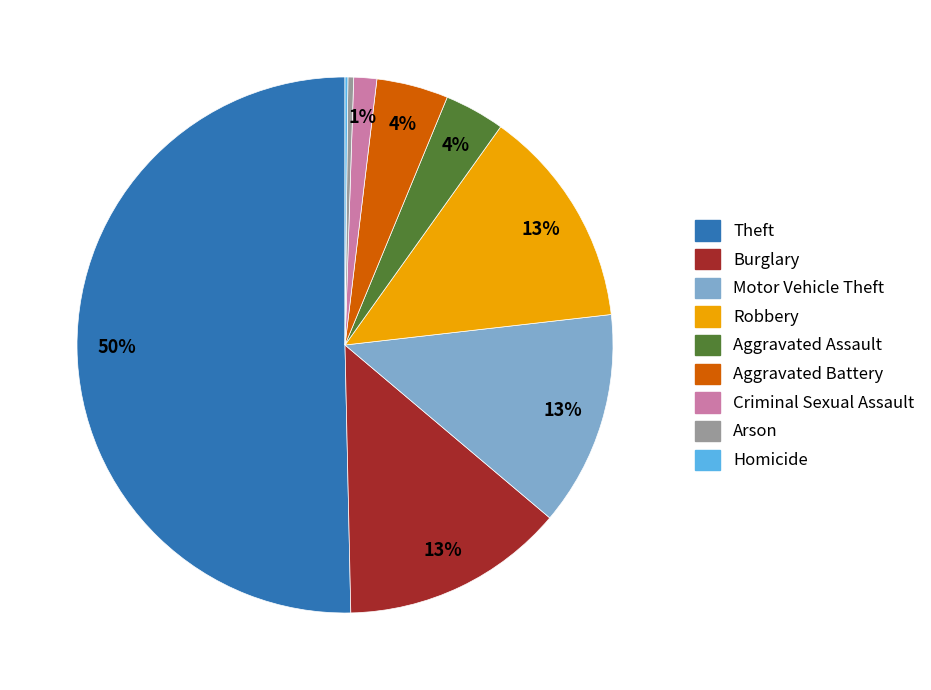

The Theft slice represents 50% of the pie. True or false?

True